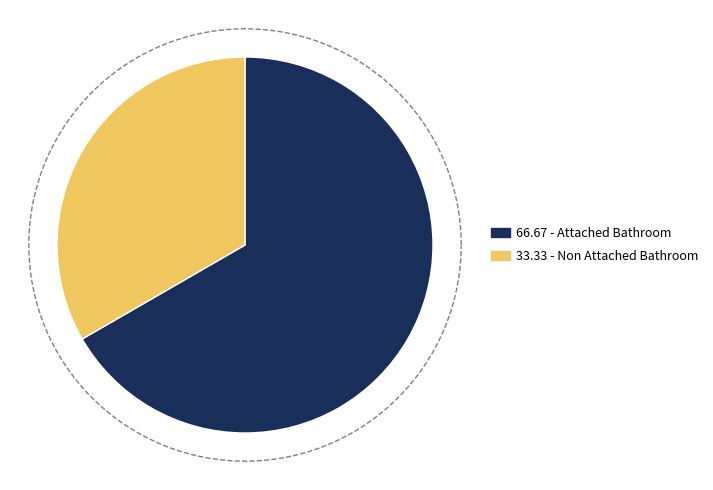

Is Attached Bathroom the majority of the pie?

Yes